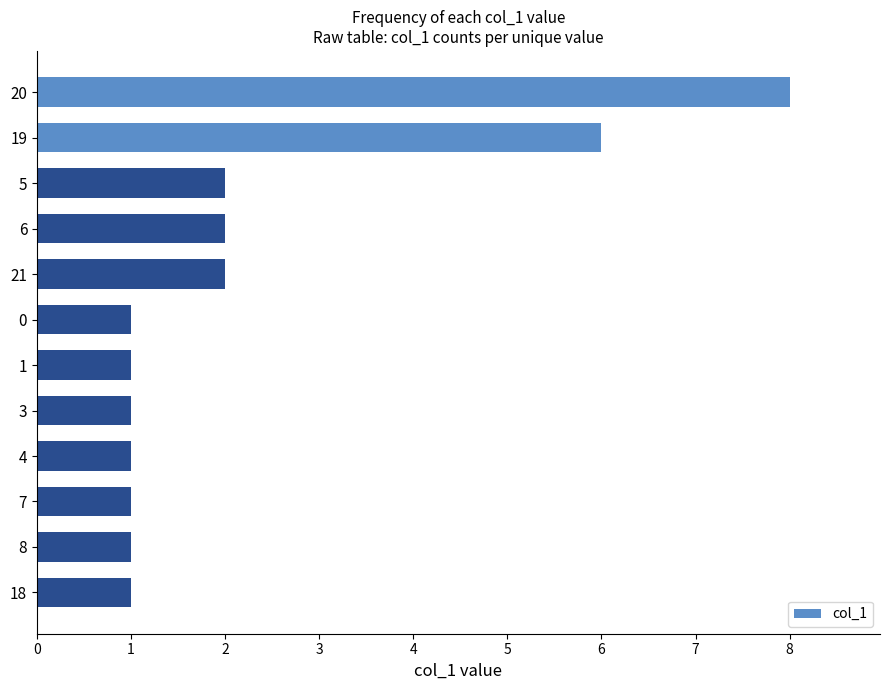

What is the ratio of the value at 18 to the value at 7?

1.0